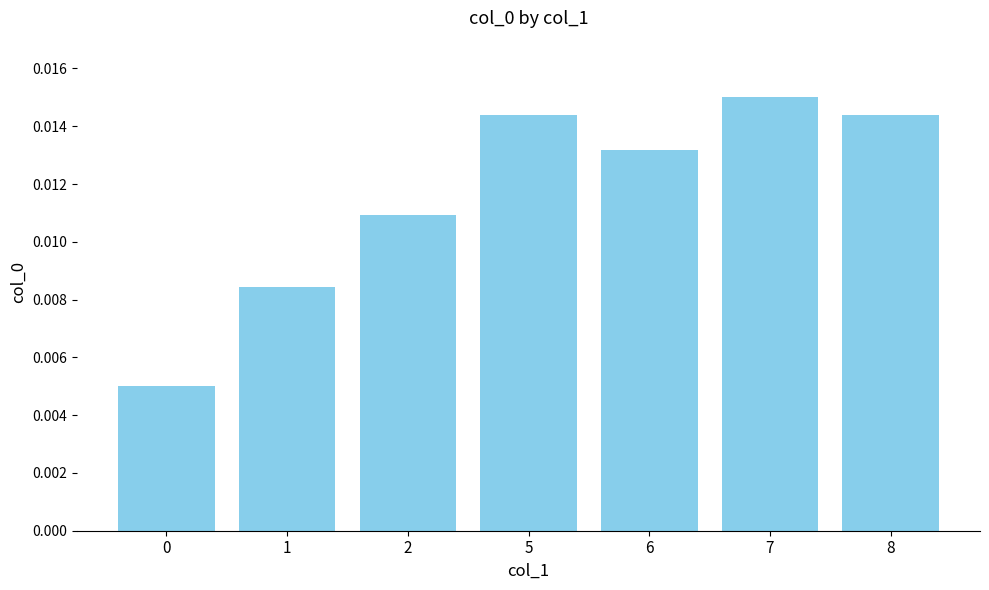

Which has a higher value, 7 or 1?

7